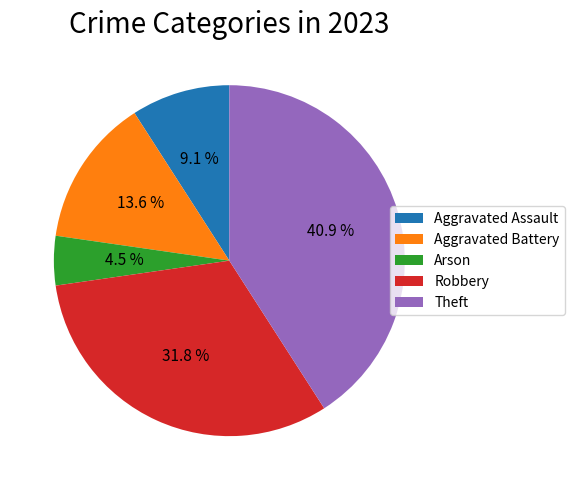

Rank the categories by value from lowest to highest.

Arson, Aggravated Assault, Aggravated Battery, Robbery, Theft